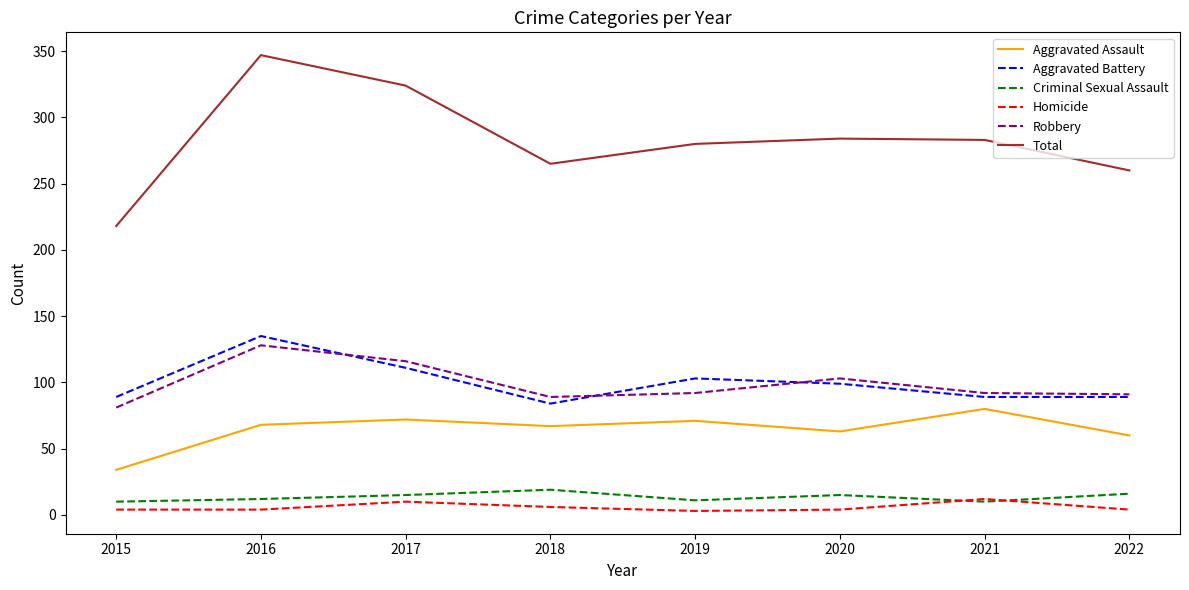

Is the value of Criminal Sexual Assault at 2019 greater than the value of Aggravated Battery at 2016?

No